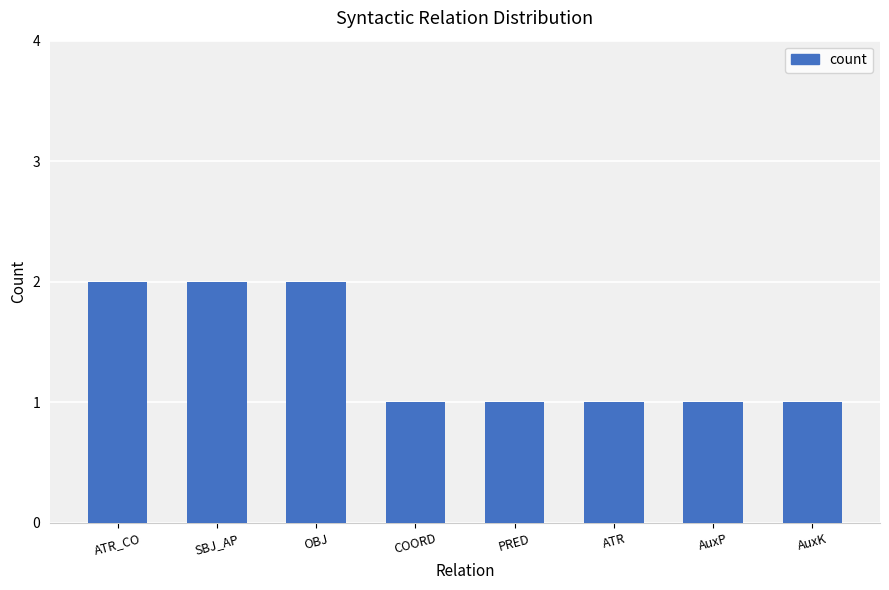

What is the value of the 5th bar from the left?

1